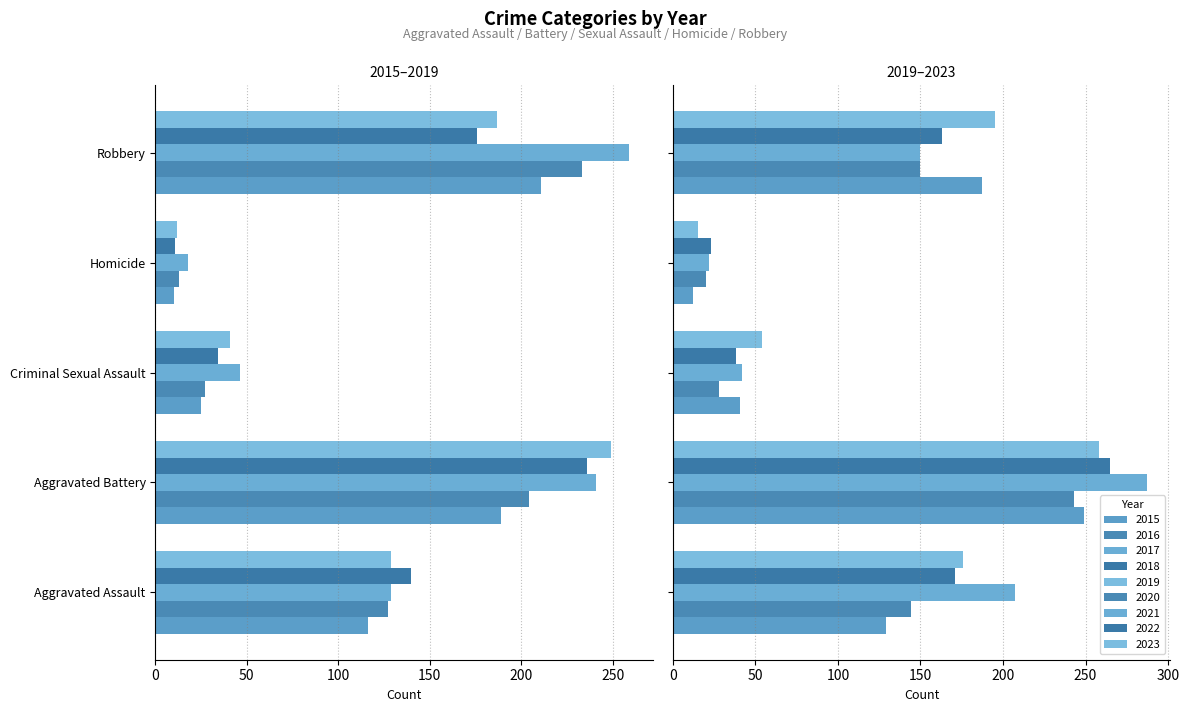

True or false: Criminal Sexual Assault has a value of 41 at 2019.

True